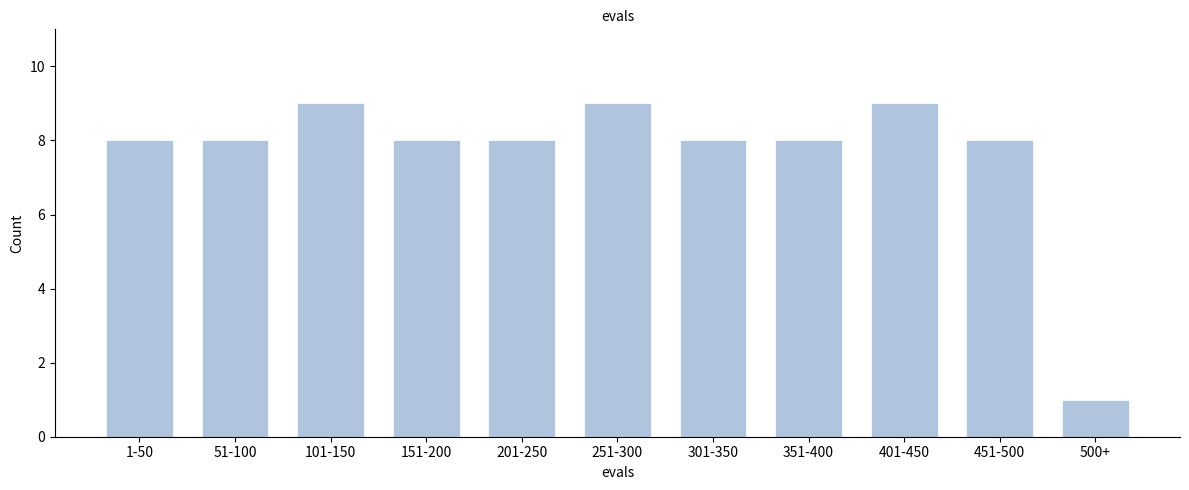

Reading left to right, transcribe all the data shown in this chart.

8	8	9	8	8	9	8	8	9	8	1